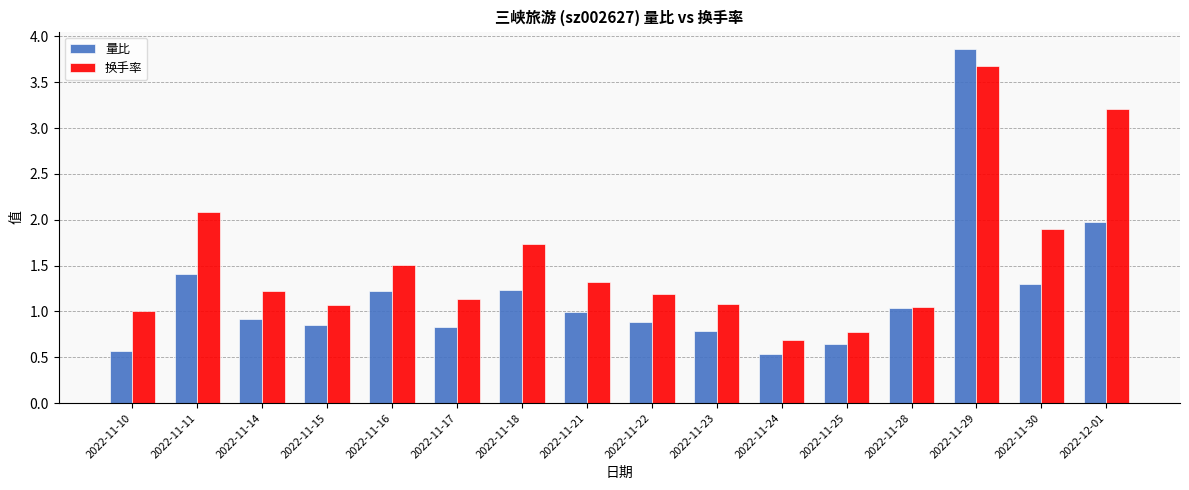

Which series changed the most between 2022-11-25 and 2022-11-30?

换手率